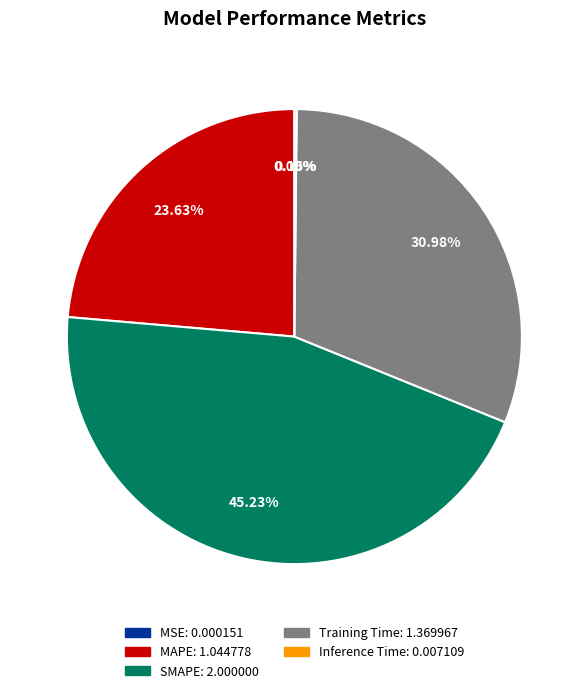

To the nearest percent, what is the average slice percentage?

20%